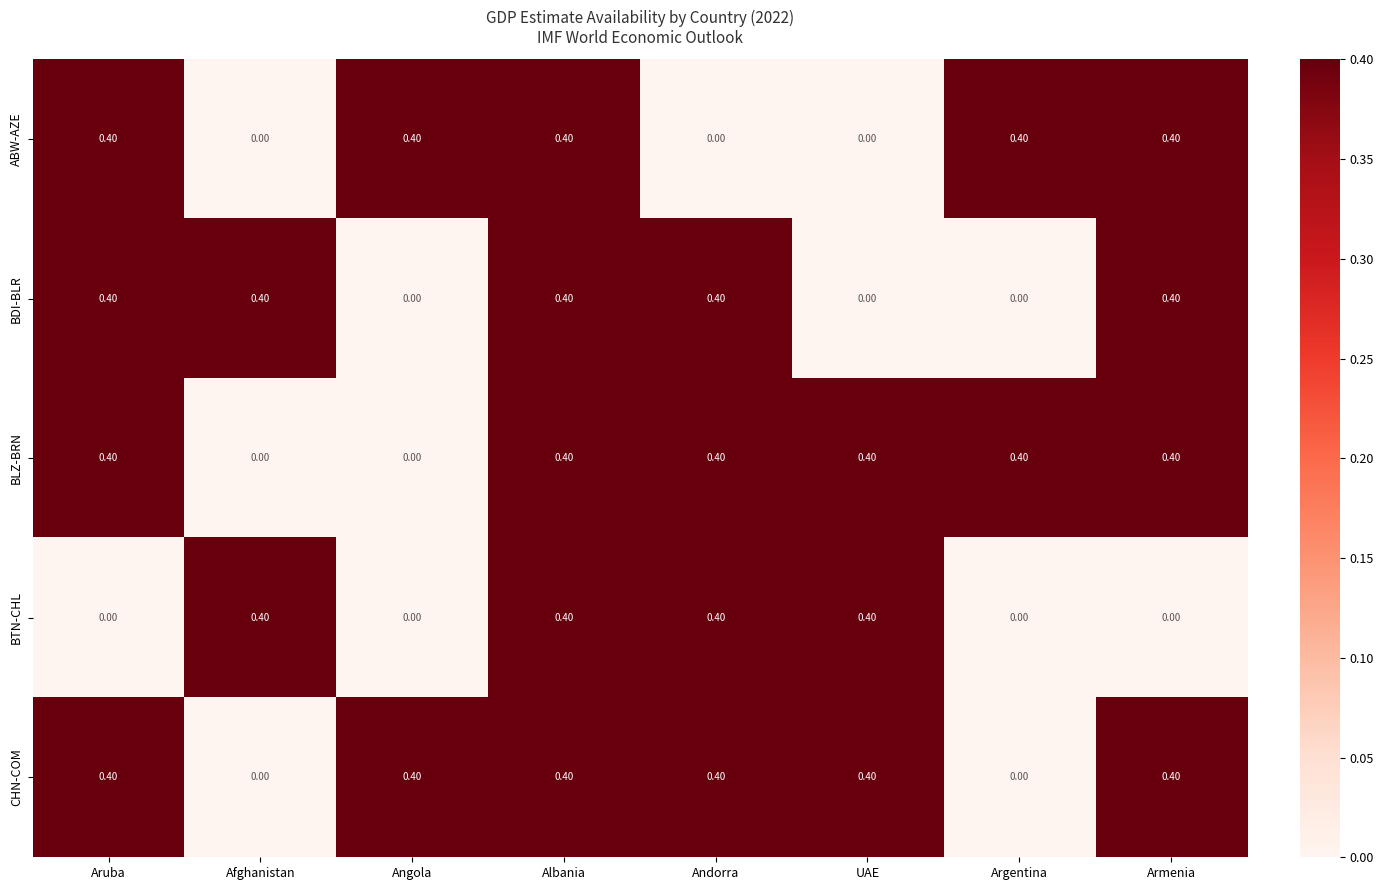

At how many categories does at least one series exceed 0?

8